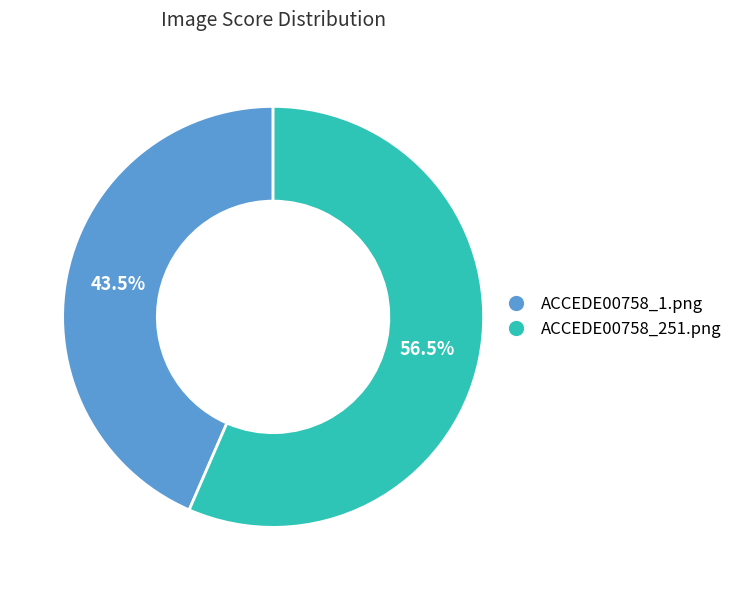

Count the number of slices in the pie.

2